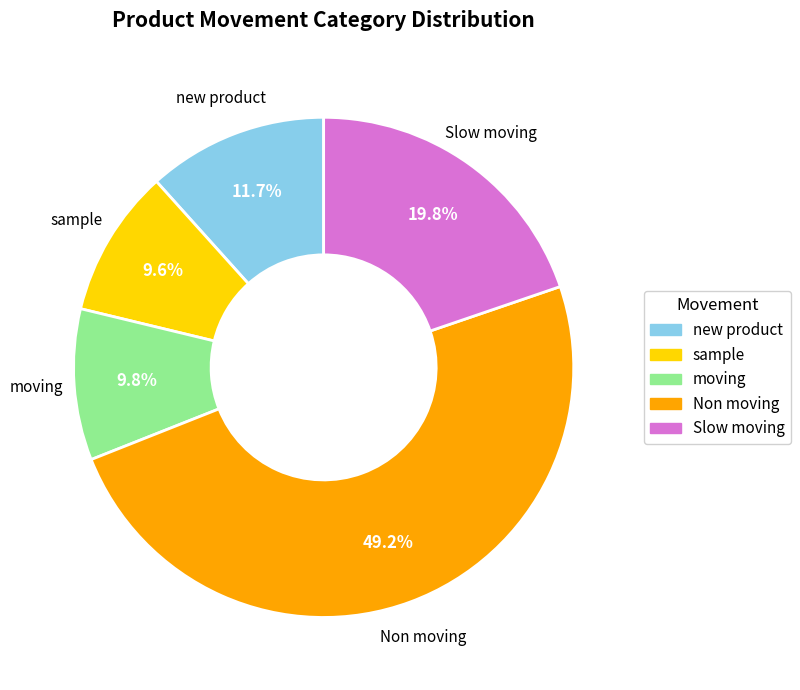

Is there any slice that represents more than half of the pie?

No